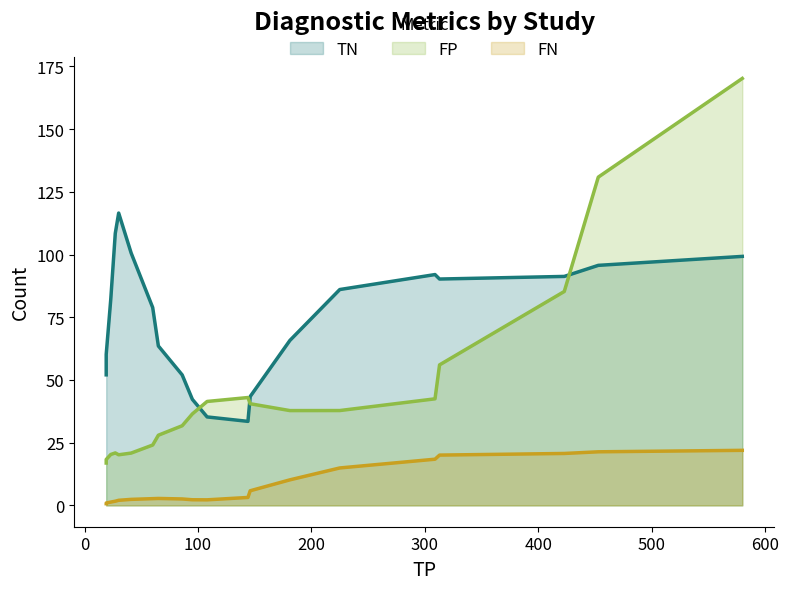

What is the value of the FP point at the 20th from the left?

170.2